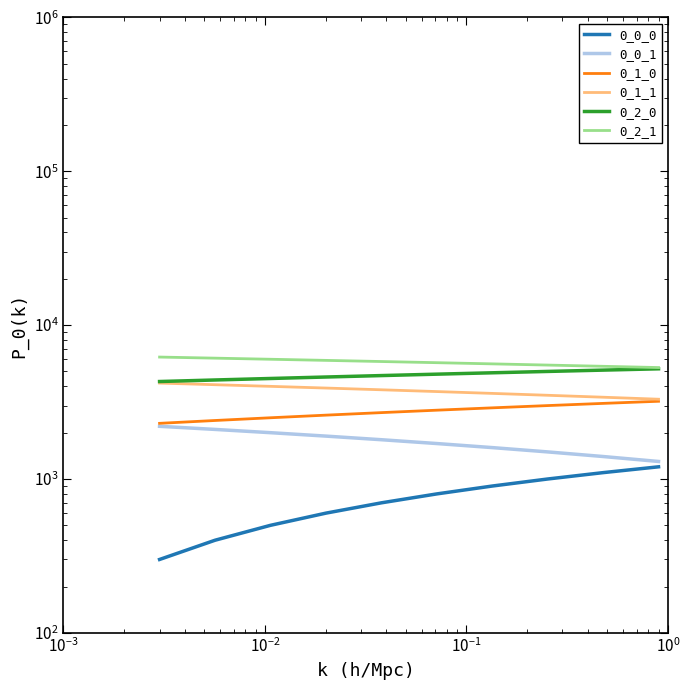

What are all the series names shown in the legend?

0_0_0, 0_0_1, 0_1_0, 0_1_1, 0_2_0, 0_2_1